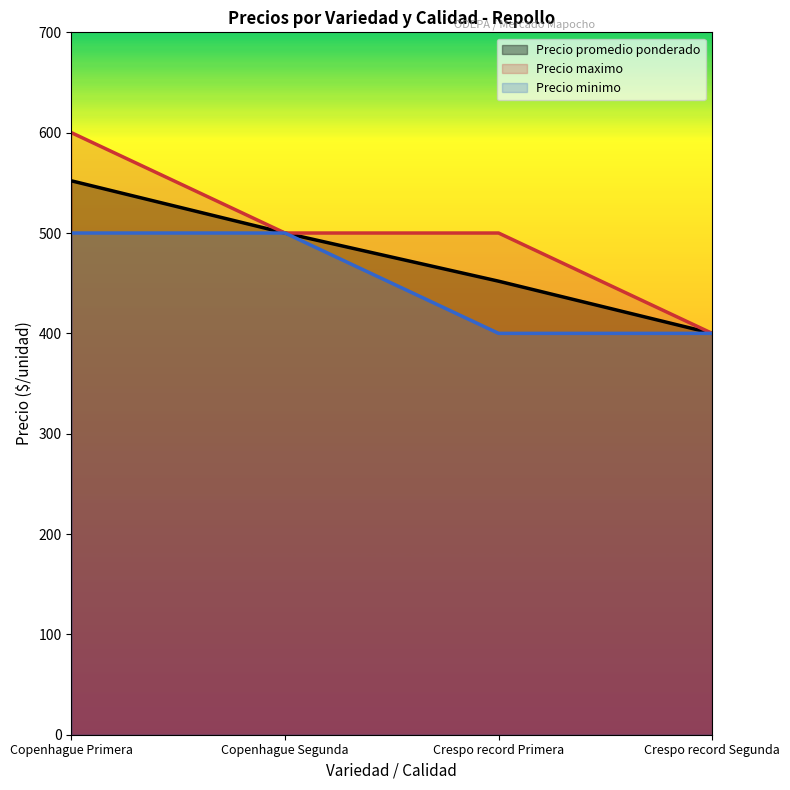

Which label corresponds to the largest value in the chart?

Copenhague Primera